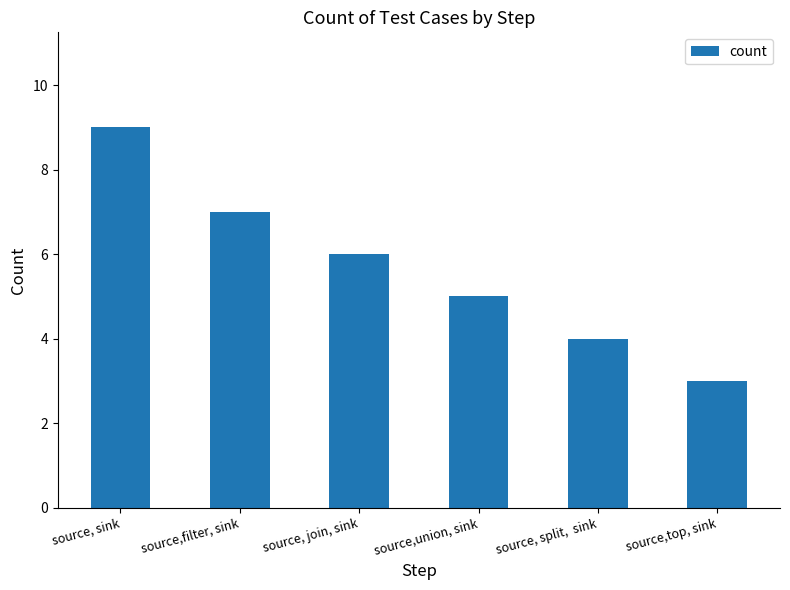

Read the value at source, split,  sink.

4